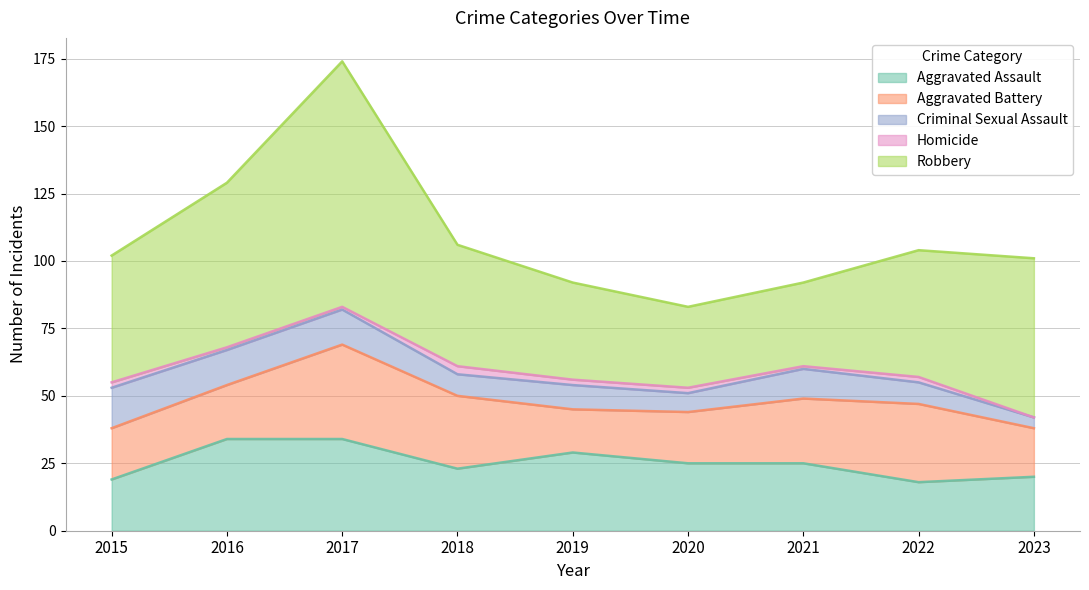

What are all the series names shown in the legend?

Aggravated Assault, Aggravated Battery, Criminal Sexual Assault, Homicide, Robbery